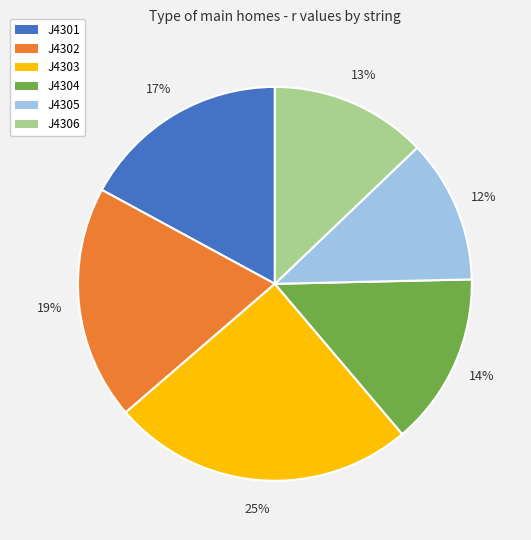

Approximately how many times larger is the value at J4302 compared to J4305?

1.6